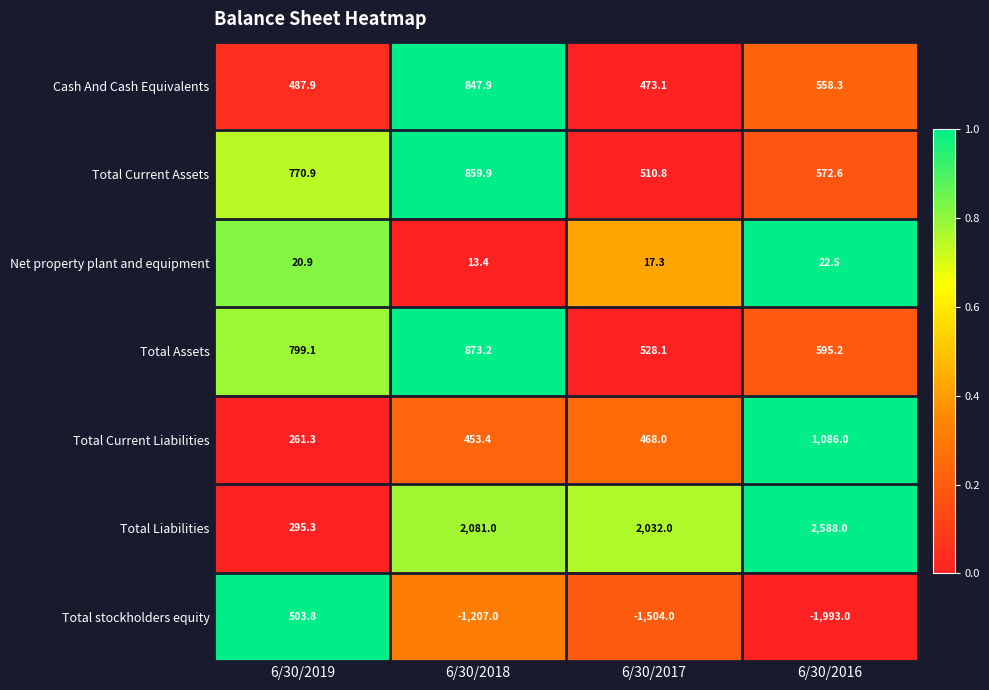

Reading right to left, what are all the values shown in this chart?

Cash And Cash Equivalents: 6/30/2016=558.3	6/30/2017=473.1	6/30/2018=847.9	6/30/2019=487.9
Total Current Assets: 6/30/2016=572.6	6/30/2017=510.8	6/30/2018=859.9	6/30/2019=770.9
Net property plant and equipment: 6/30/2016=22.5	6/30/2017=17.3	6/30/2018=13.4	6/30/2019=20.9
Total Assets: 6/30/2016=595.2	6/30/2017=528.1	6/30/2018=873.2	6/30/2019=799.1
Total Current Liabilities: 6/30/2016=1086.0	6/30/2017=468.0	6/30/2018=453.4	6/30/2019=261.3
Total Liabilities: 6/30/2016=2588.0	6/30/2017=2032.0	6/30/2018=2081.0	6/30/2019=295.3
Total stockholders equity: 6/30/2016=-1993.0	6/30/2017=-1504.0	6/30/2018=-1207.0	6/30/2019=503.8